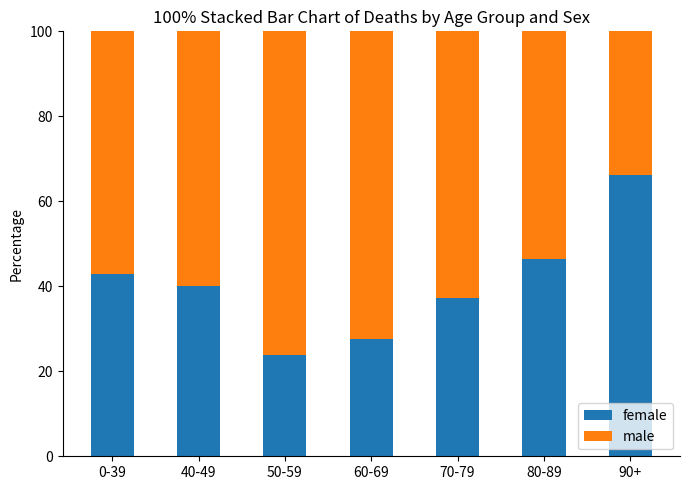

What is the total value across all series at 80-89?

100.0